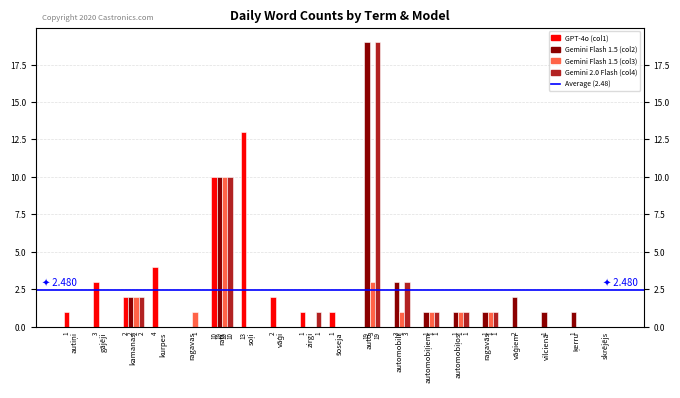

At which label is GPT-4o (col1) closest to 6?

kurpes